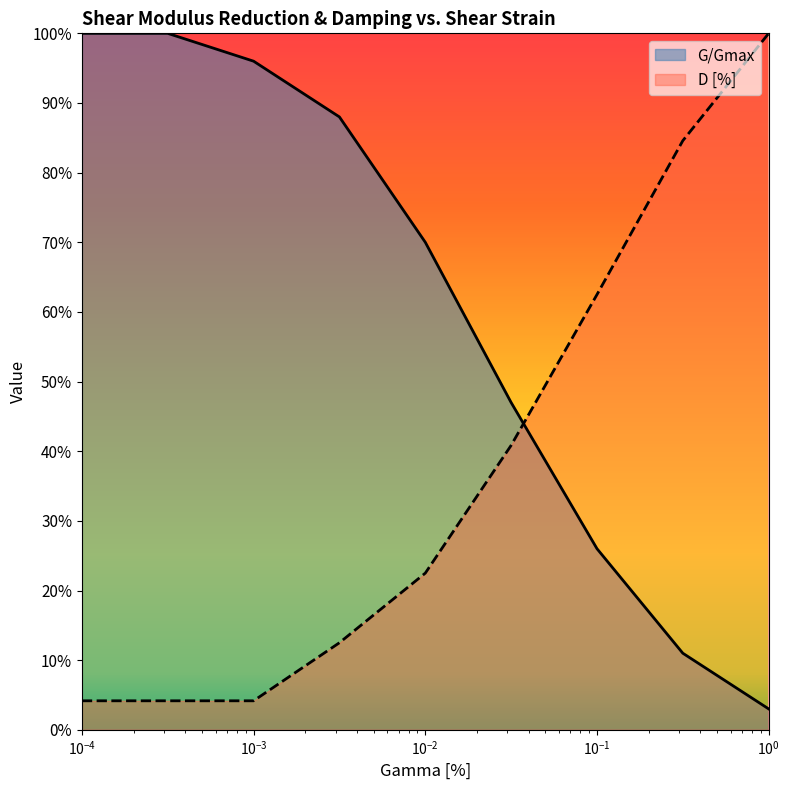

True or false: D [%] has more than 0 points higher than both neighbors.

False